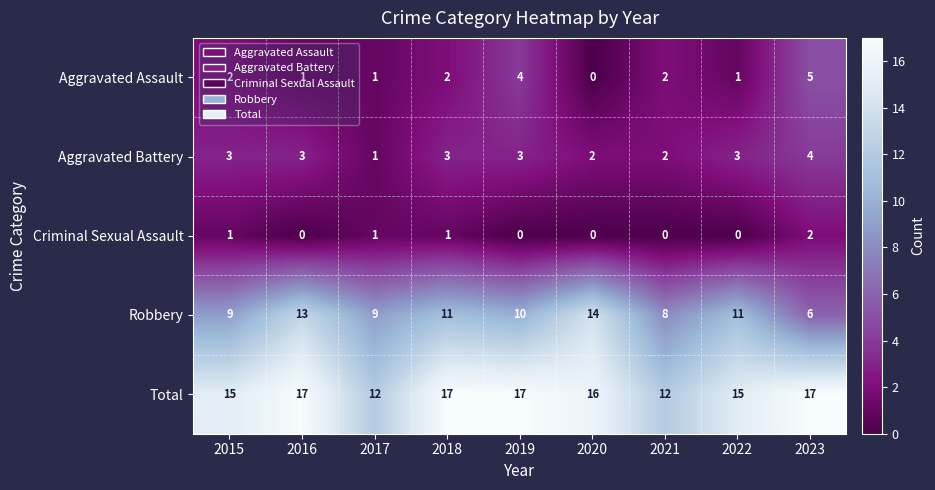

What is the total value across all series at 2023?

34